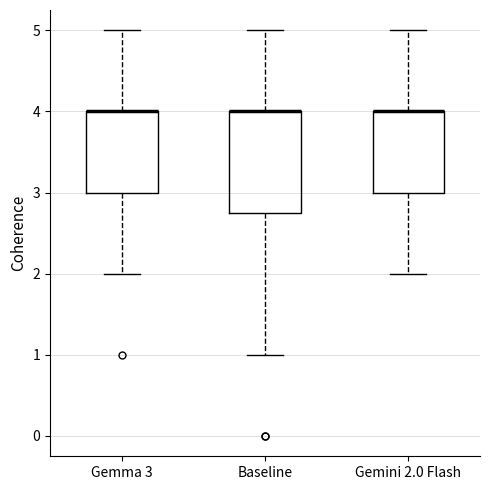

Reading left to right, read every box against the y-axis: the position of its median line, the range the box covers, and the ends of its whiskers. The values are not printed on the chart, so give them approximately, as read against the axis.

Gemma 3: median 4.0 (drawn on the box's upper edge), box 3.0 to 4.0, whiskers 2.0 to 5.0
Baseline: median 4.0 (drawn on the box's upper edge), box 2.8 to 4.0, whiskers 1.0 to 5.0
Gemini 2.0 Flash: median 4.0 (drawn on the box's upper edge), box 3.0 to 4.0, whiskers 2.0 to 5.0